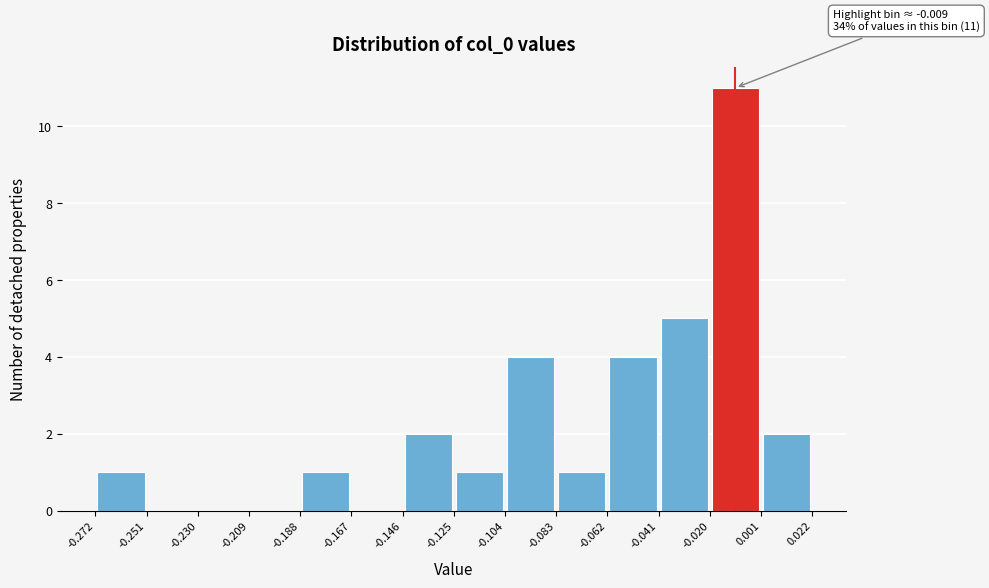

Which range on the x-axis has the tallest bar?

-0.020 to 0.001